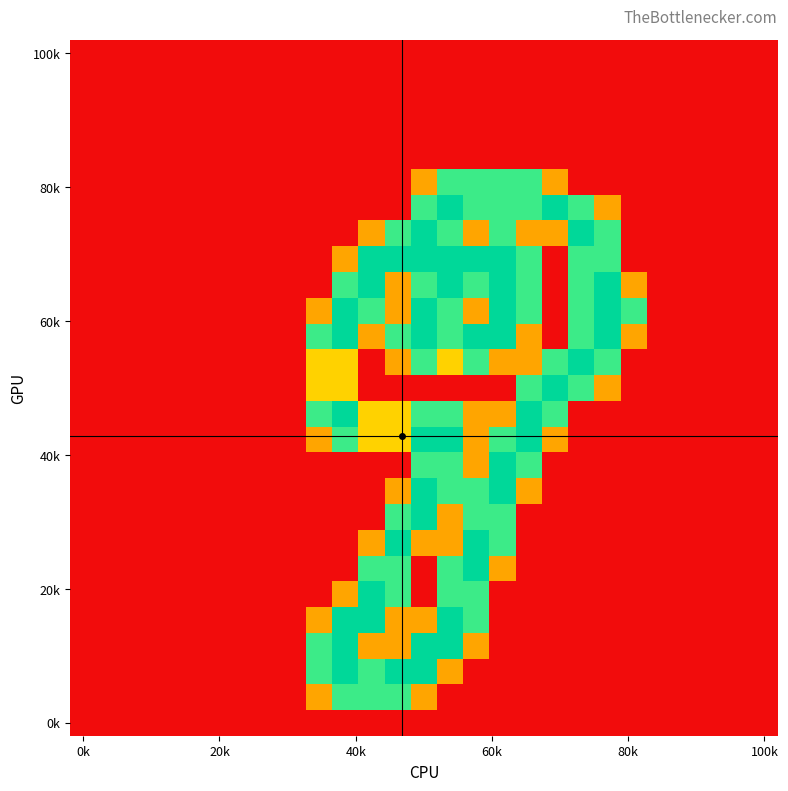

What is the maximum value shown in the chart?

2.0